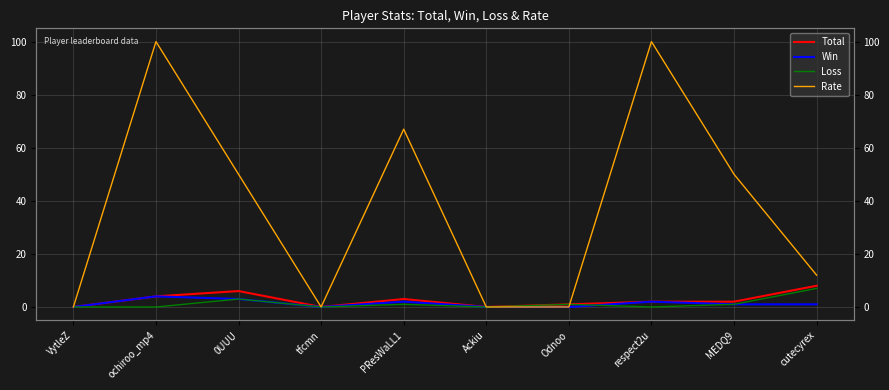

How many distinct data groups are displayed?

4